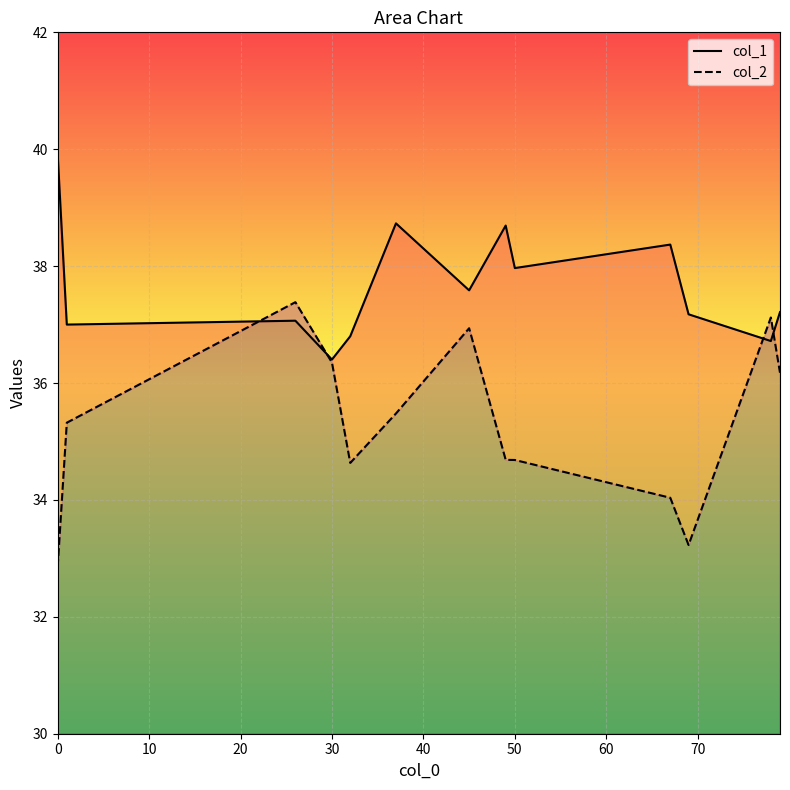

What is the average value of the col_1 series?

37.7